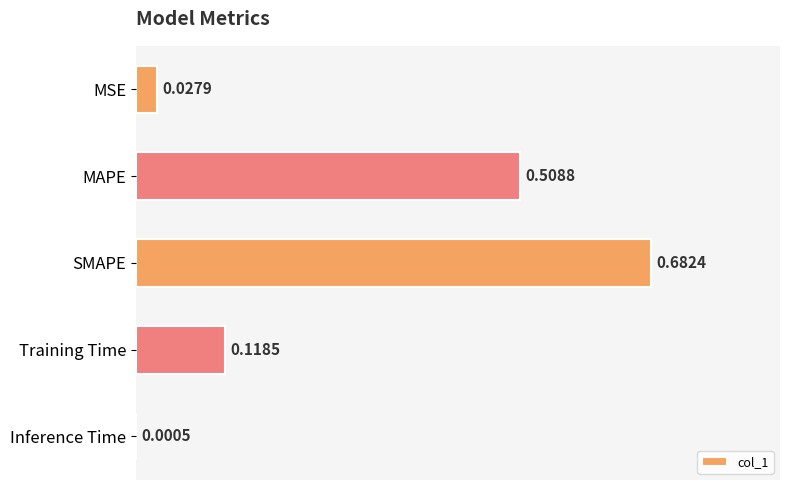

What is the sum of all values?

1.3